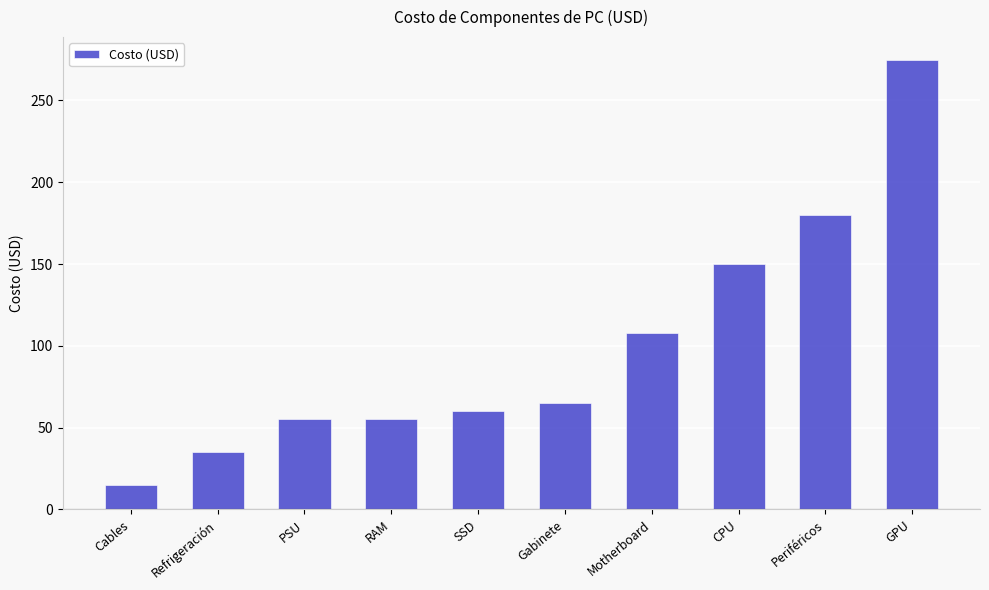

At which label is the value closest to 145?

CPU